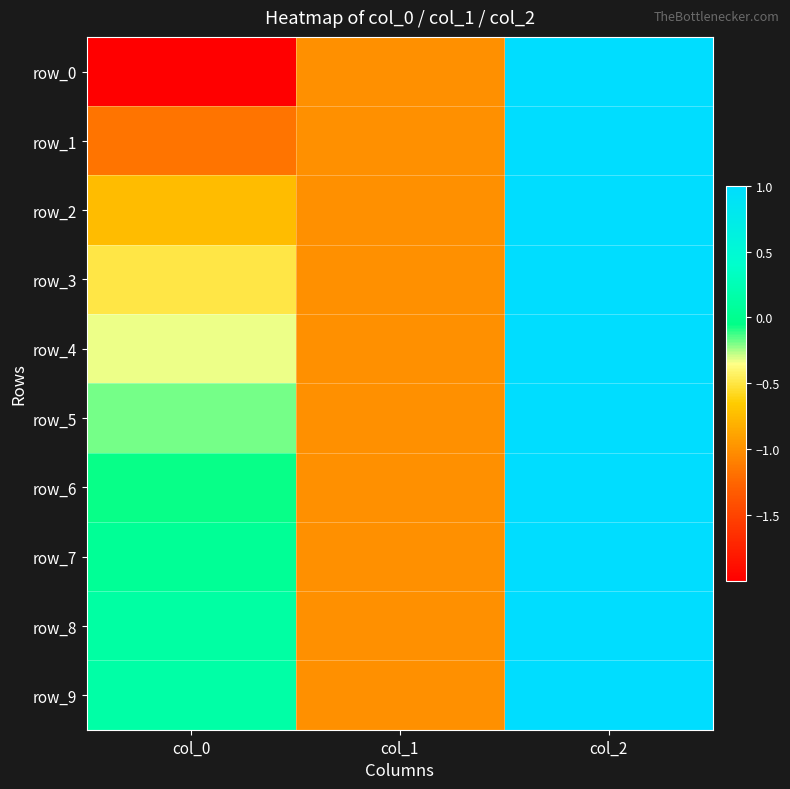

Is the value of row_1 at col_1 greater than the value of row_6 at col_0?

No